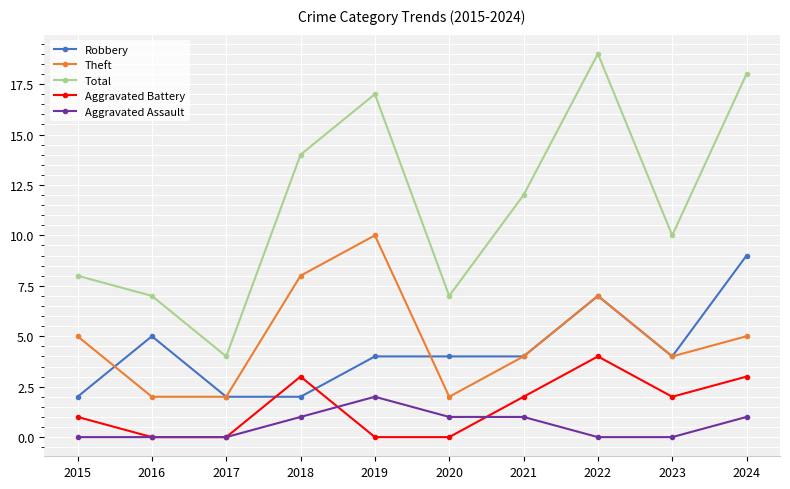

How many data points in Aggravated Battery are less than 2?

5